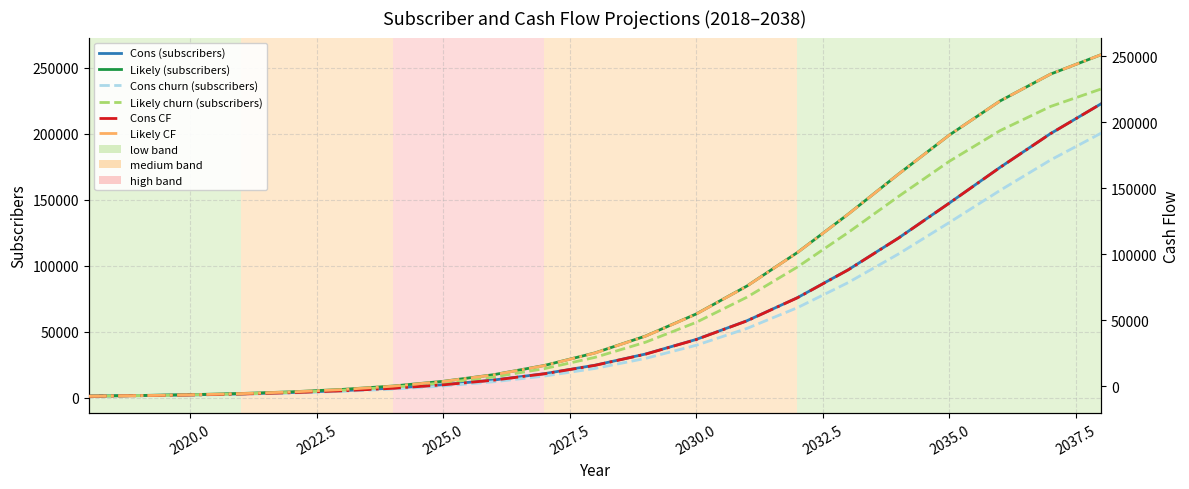

True or false: Cons CF has more than 1 interior local peaks.

False